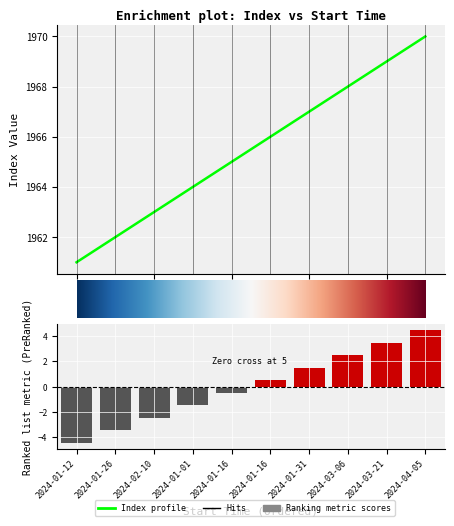

The chart shows a value of 3293 at 2024-03-21. True or false?

False